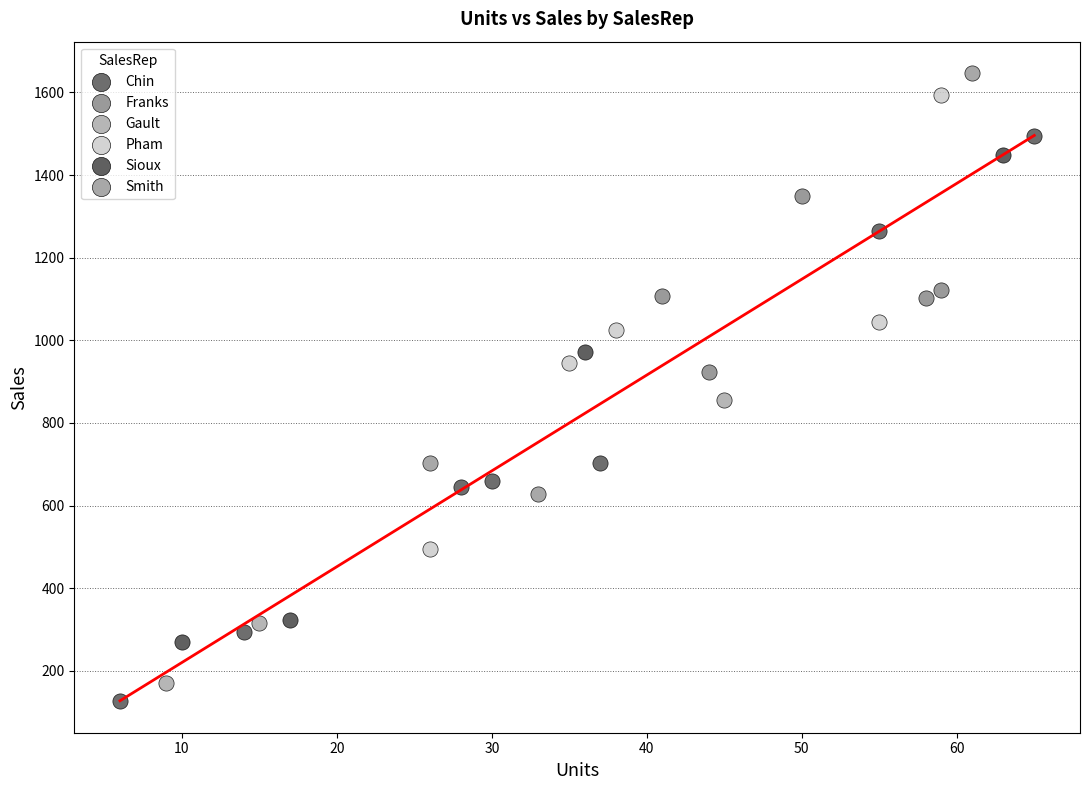

Which series has the widest spread of Y values?

Chin